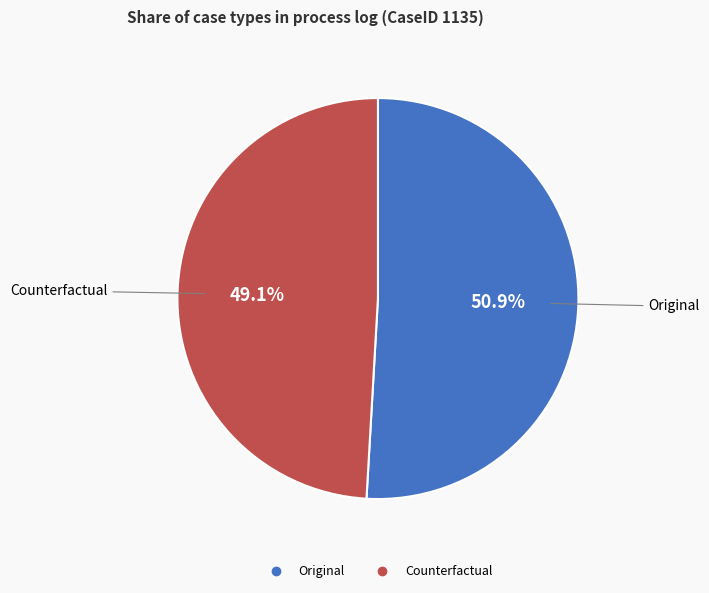

How many segments does this pie chart have?

2